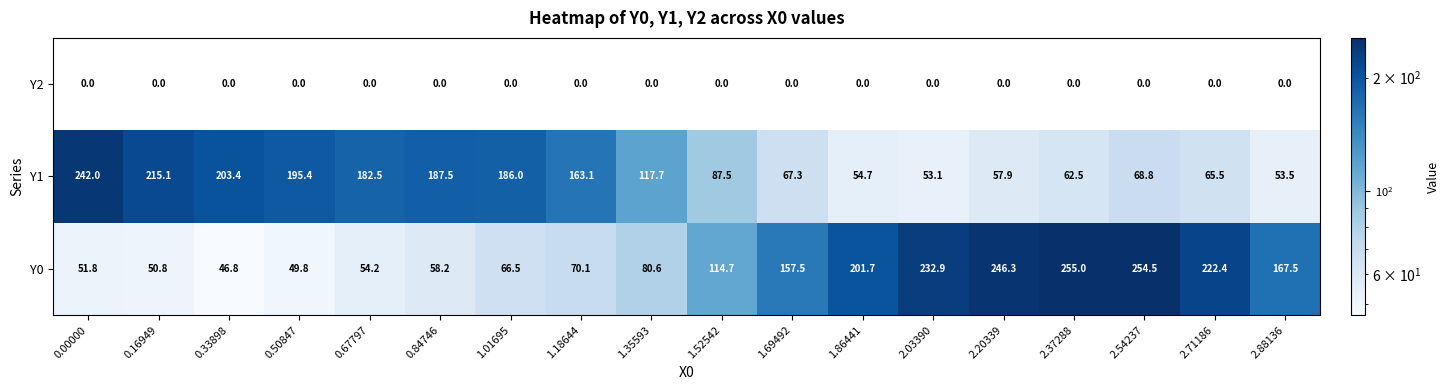

How many categories are shown in the chart?

18